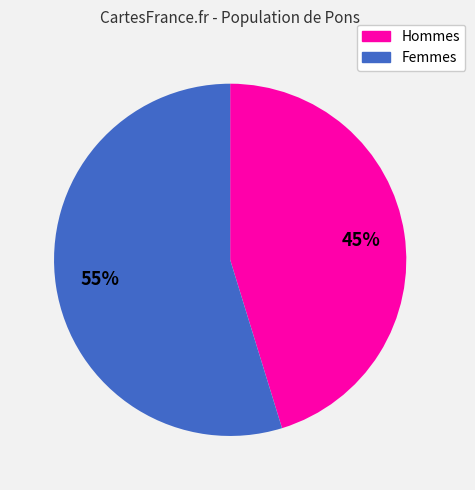

Is there a majority slice in this chart?

Yes